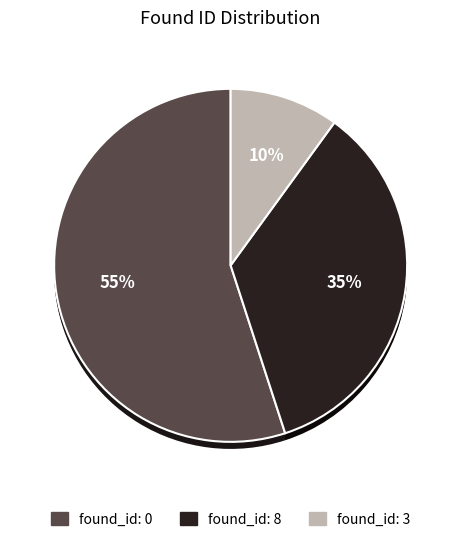

What percentage is the 0 slice, to the nearest percent?

55%